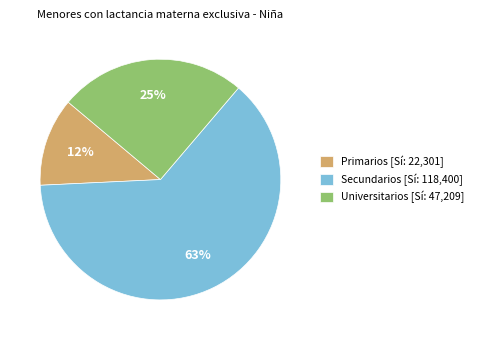

Is the sum of Universitarios [Sí: 47,209] and Secundarios [Sí: 118,400] greater than half?

Yes